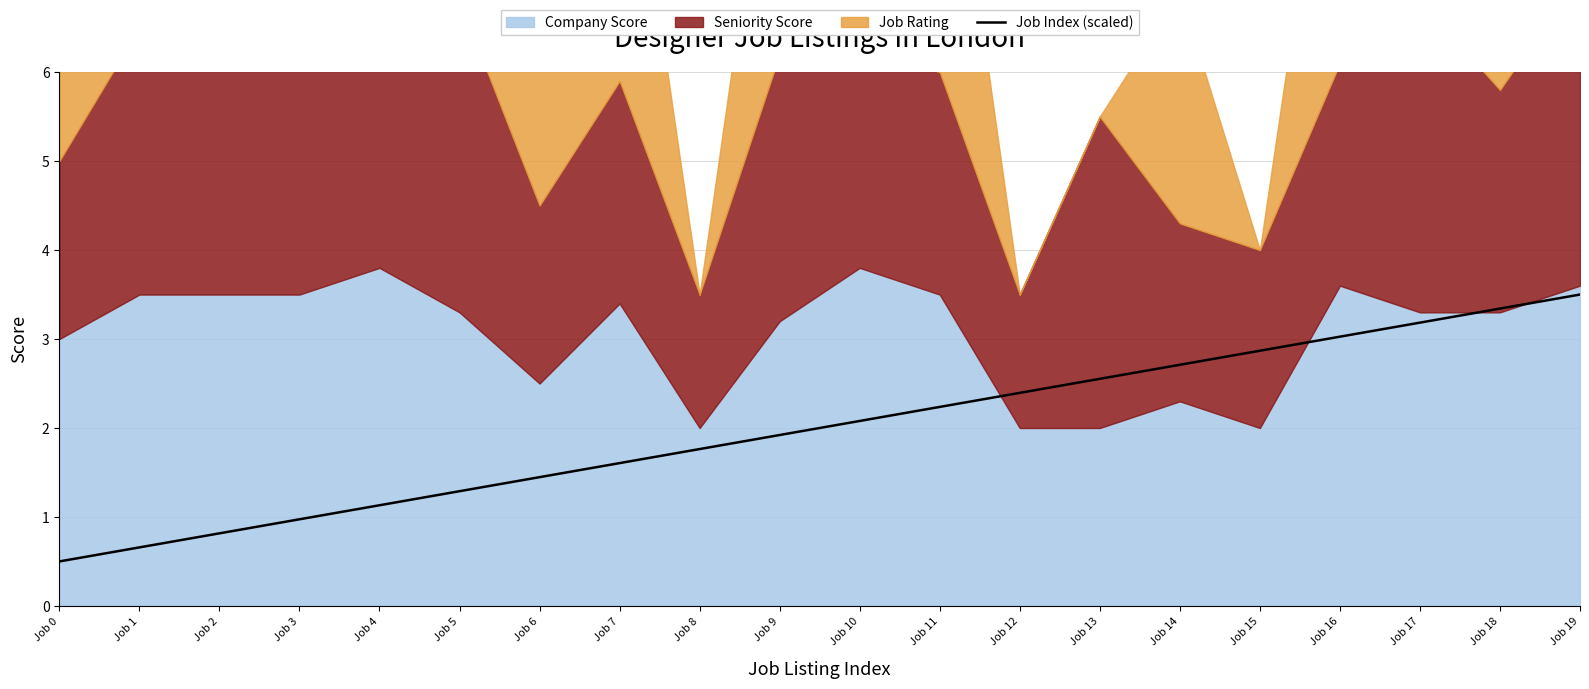

Reading left to right, extract all data points from this chart.

Job 0=0.5	Job 1=0.7	Job 2=0.8	Job 3=1.0	Job 4=1.1	Job 5=1.3	Job 6=1.4	Job 7=1.6	Job 8=1.8	Job 9=1.9	Job 10=2.1	Job 11=2.2	Job 12=2.4	Job 13=2.6	Job 14=2.7	Job 15=2.9	Job 16=3.0	Job 17=3.2	Job 18=3.3	Job 19=3.5